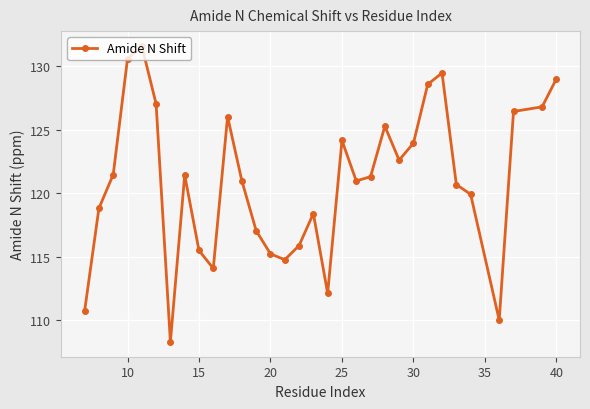

True or false: the data has more than 2 interior local peaks.

True